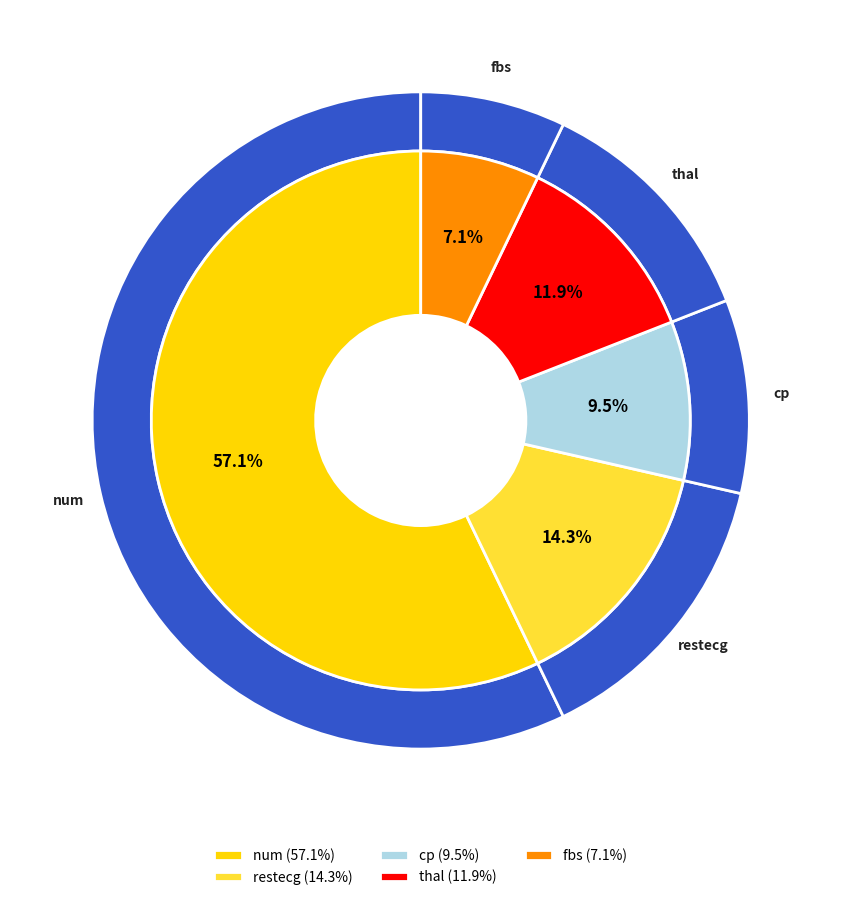

Between num and fbs, which is larger?

num